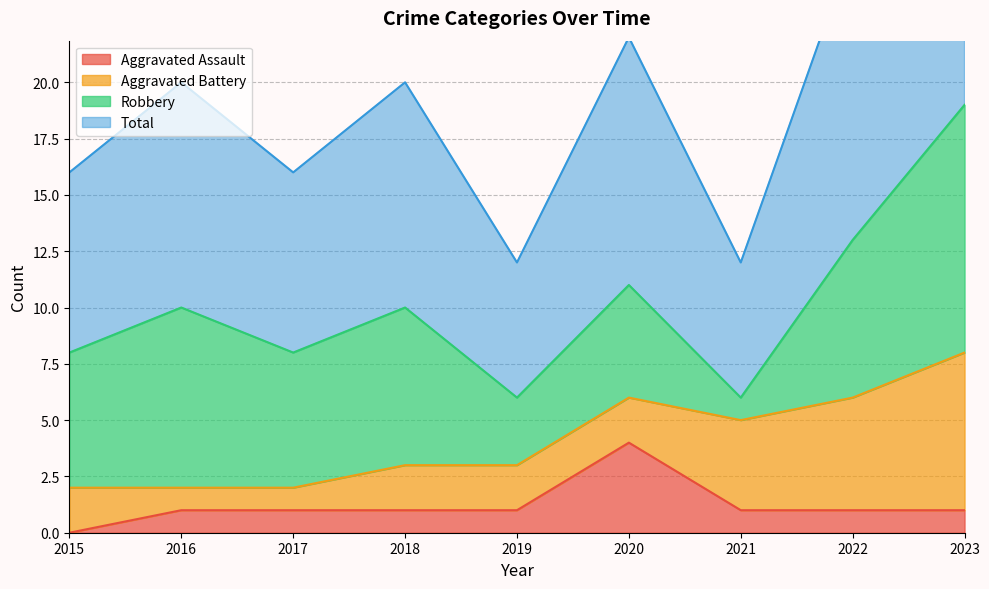

Which category has the lowest value across all series?

2015